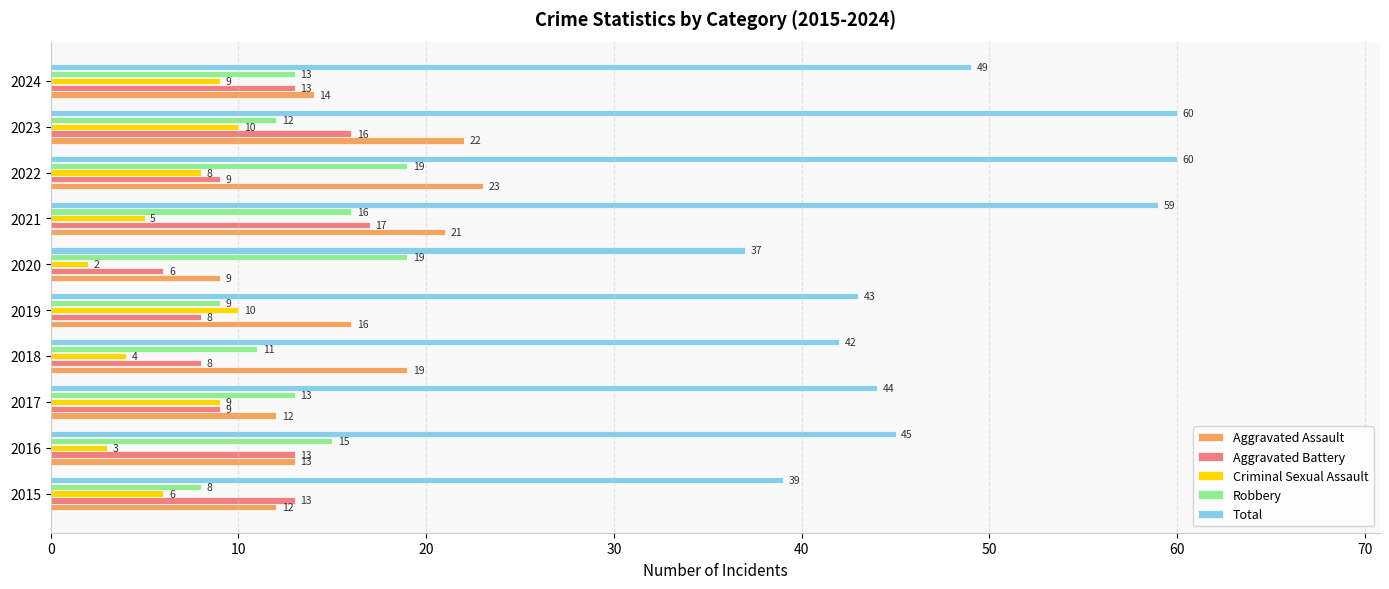

Is it true that Robbery equals 15 at 2016?

True